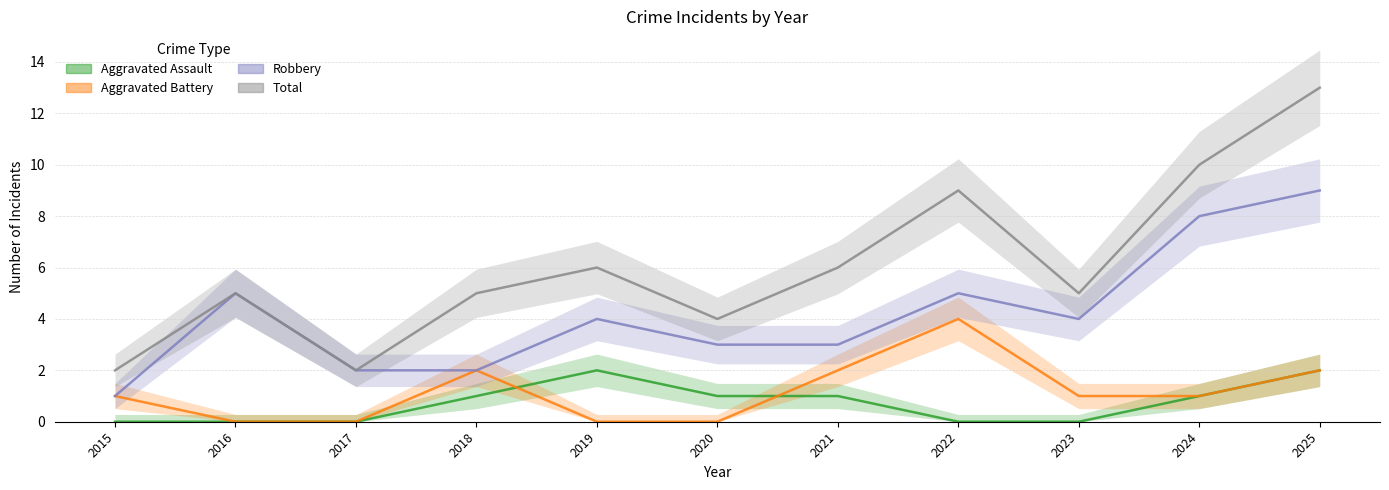

Between which two adjacent categories do Aggravated Battery and Aggravated Assault first intersect?

2018 and 2019